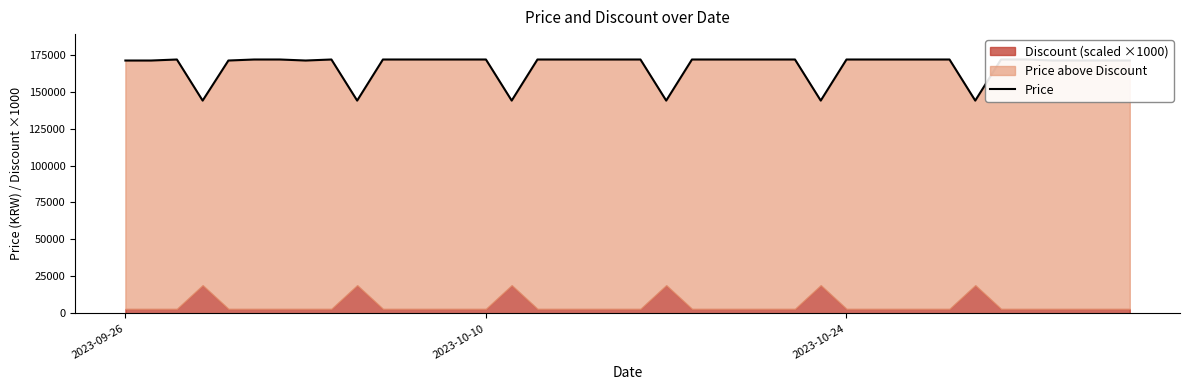

Reading left to right, extract all data points from this chart.

171000	171000	171690	143900	171000	171690	171690	171000	171690	143900	171690	171690	171690	171690	171690	143900	171690	171690	171690	171690	171690	143900	171690	171690	171690	171690	171690	143900	171690	171690	171690	171690	171690	143900	171690	171690	171000	171000	171000	171000